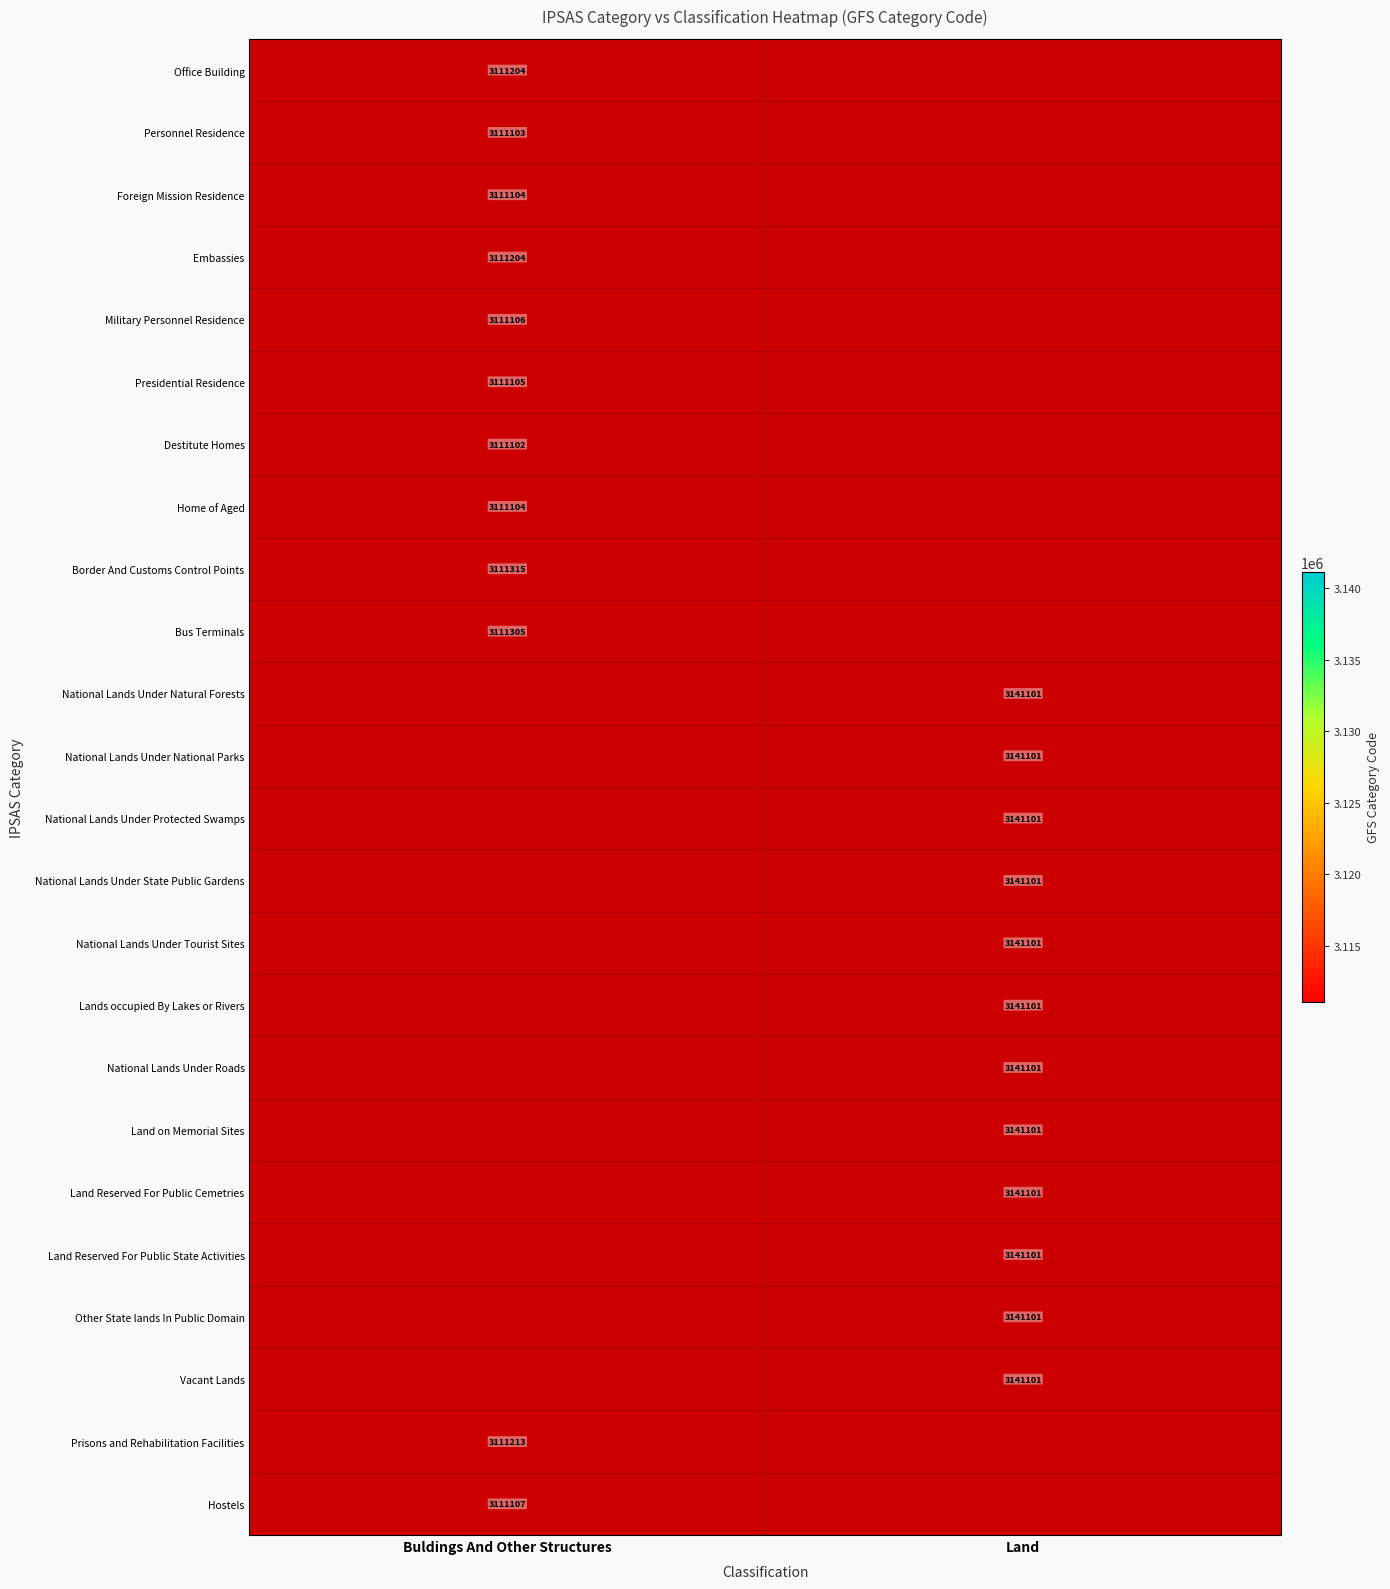

The value of Embassies at Buldings And Other Structures is 812832. True or false?

False